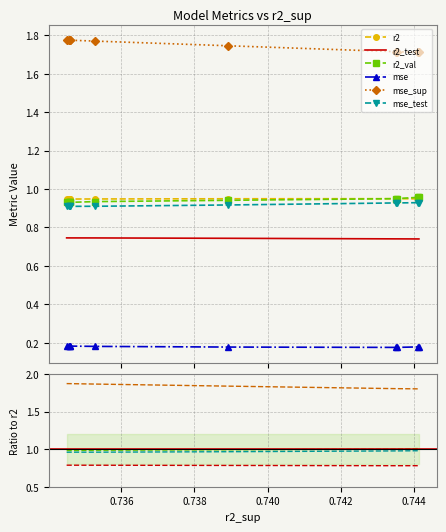

Reading right to left, list all the values displayed in this chart.

r2: 0.9	0.9	0.9	0.9	0.9	0.9	0.9	0.9	0.9	0.9
r2_test: 0.7	0.7	0.7	0.7	0.7	0.7	0.7	0.7	0.7	0.7
r2_val: 0.9	0.9	0.9	0.9	0.9	0.9	0.9	1.0	1.0	1.0
mse: 0.2	0.2	0.2	0.2	0.2	0.2	0.2	0.2	0.2	0.2
mse_sup: 1.8	1.8	1.8	1.8	1.8	1.7	1.7	1.7	1.7	1.7
mse_test: 0.9	0.9	0.9	0.9	0.9	0.9	0.9	0.9	0.9	0.9